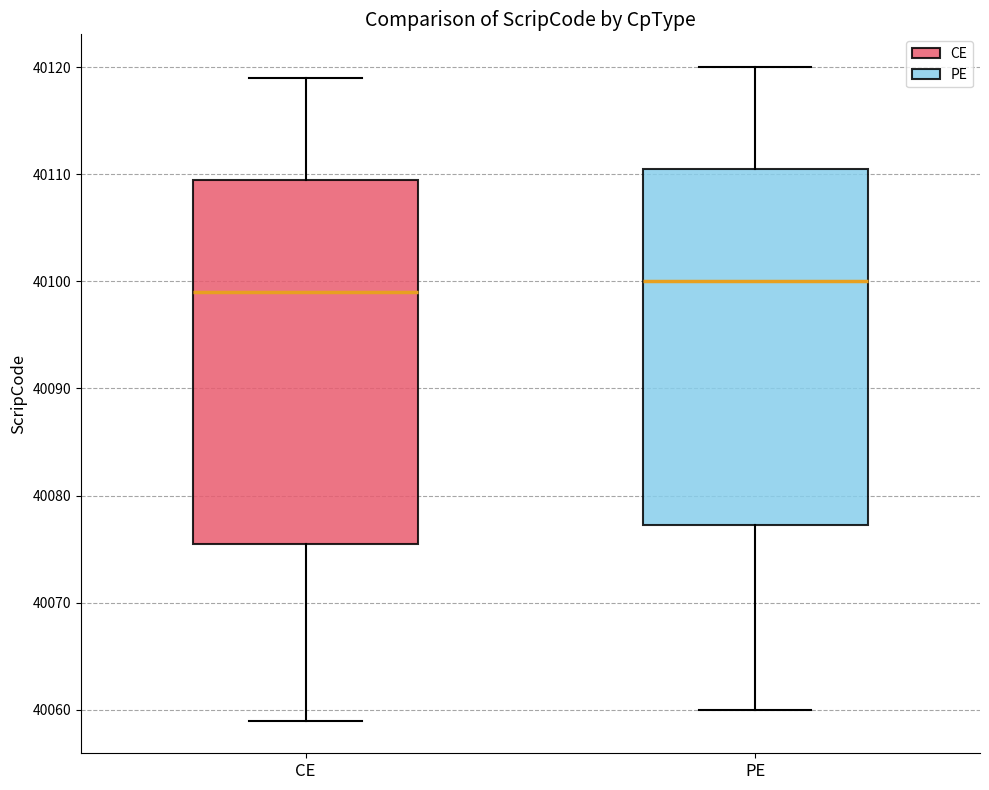

Which box's median line is the lowest?

CE